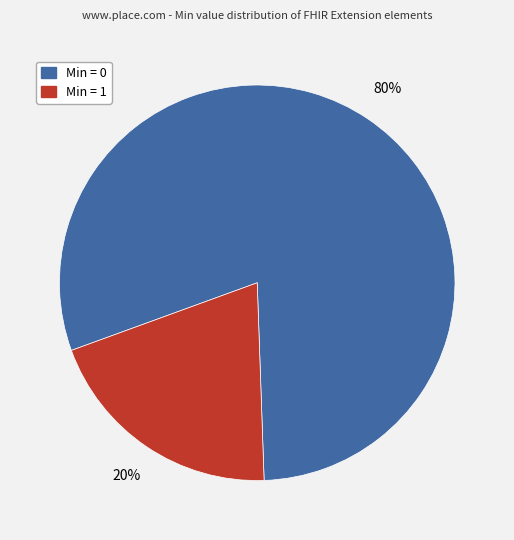

How many slices are in this pie chart?

2